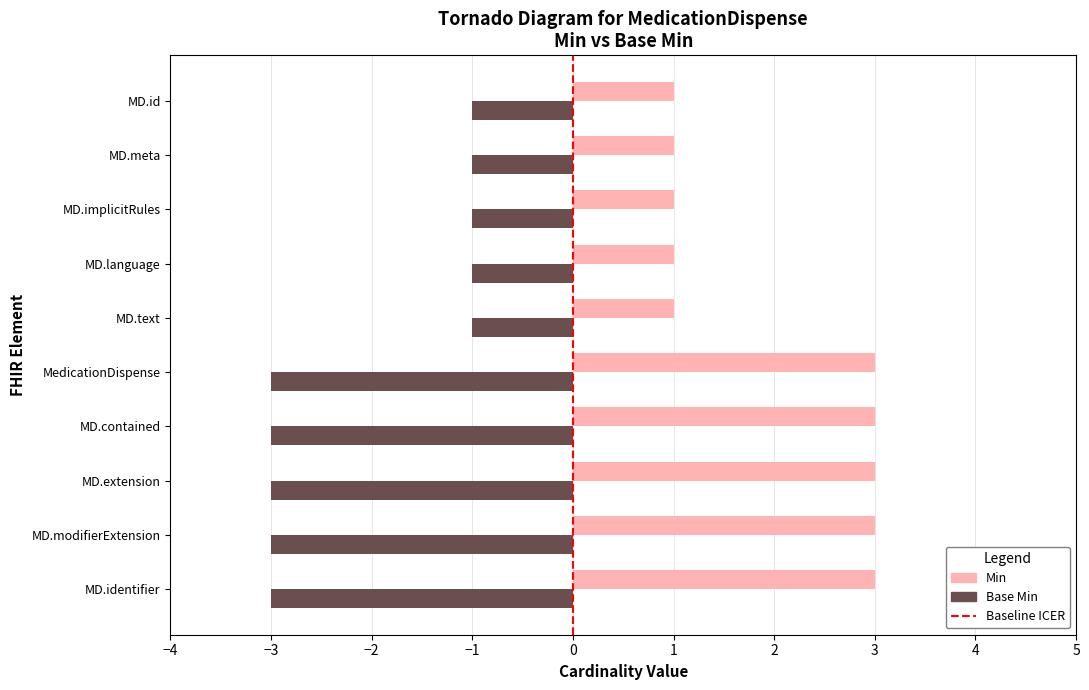

Does the chart contain any negative values?

No